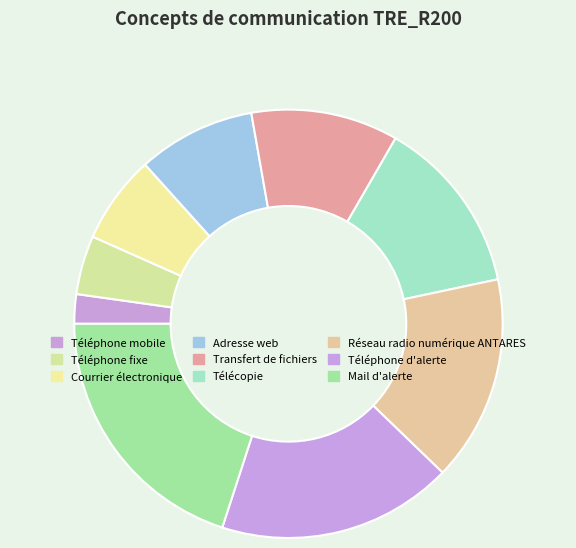

To the nearest percent, what portion does Adresse web represent?

9%